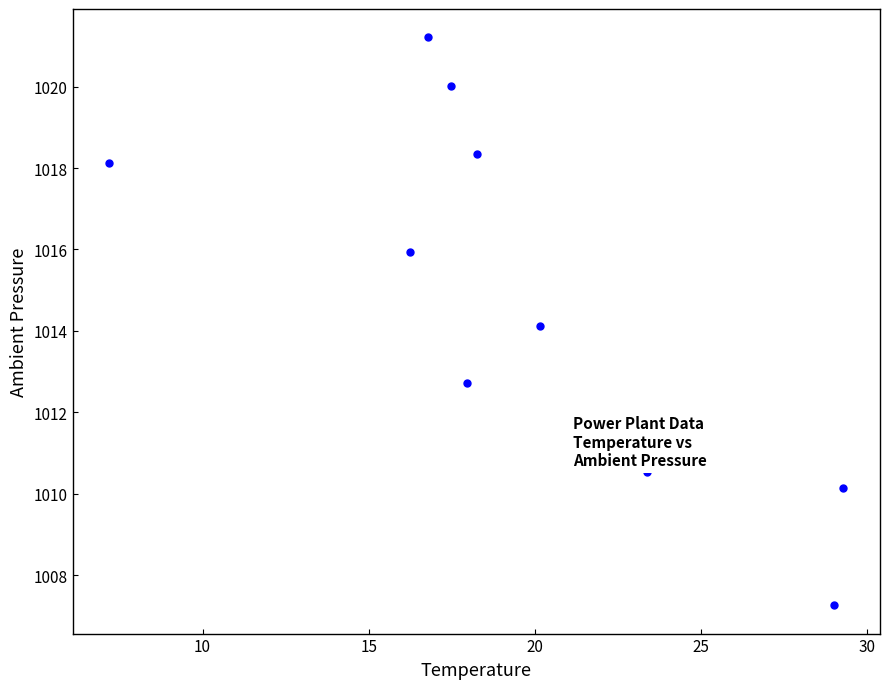

What is the average X value?

19.6